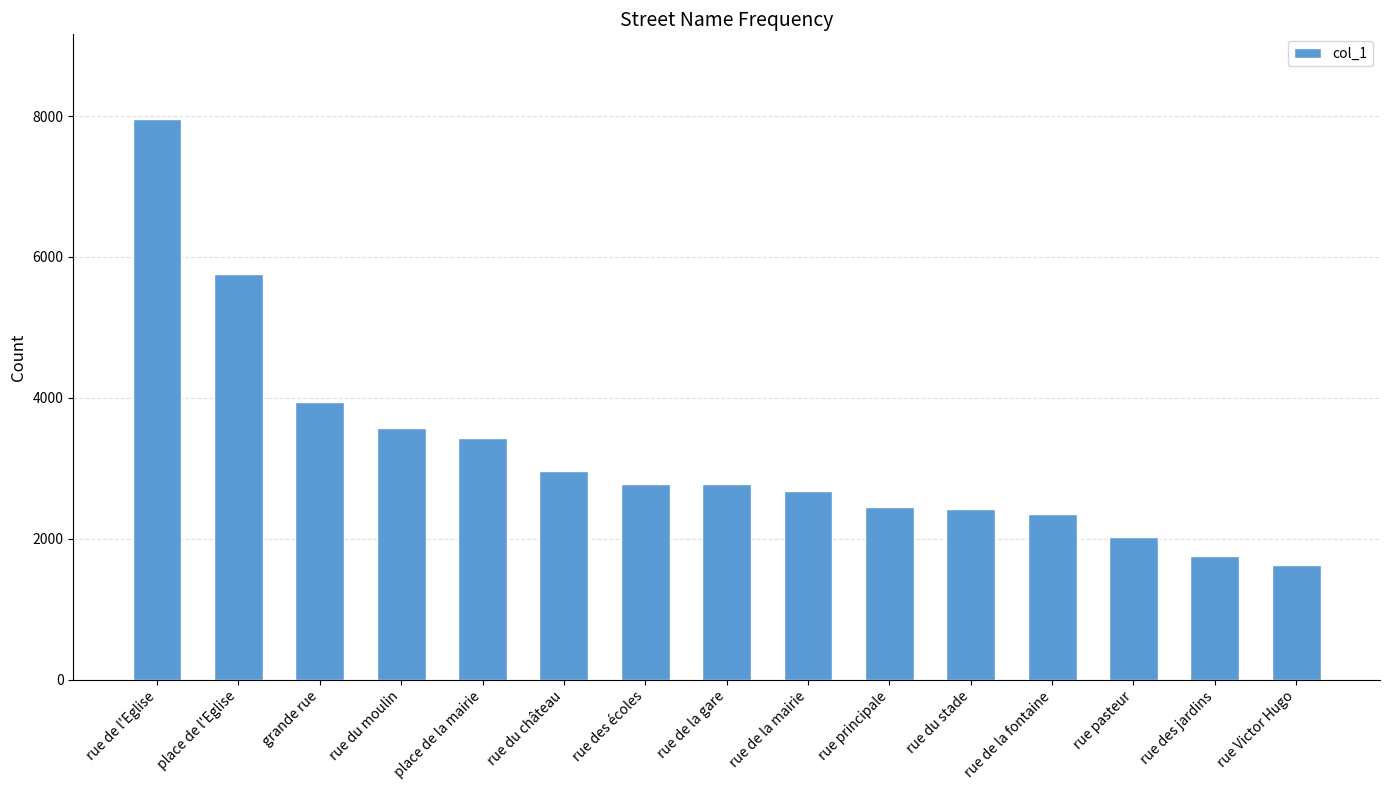

Between rue du moulin and rue de la mairie, which is larger?

rue du moulin